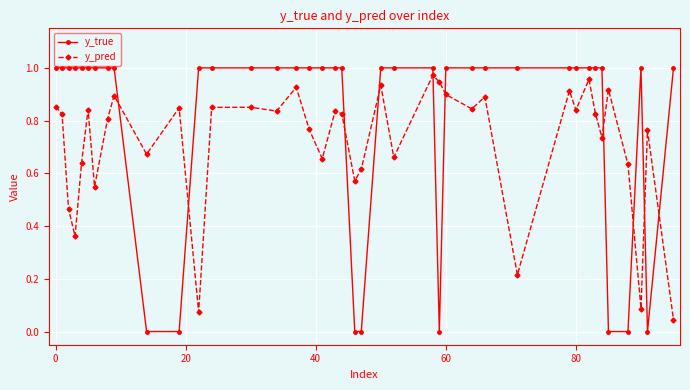

At how many categories does at least one series exceed 0?

40